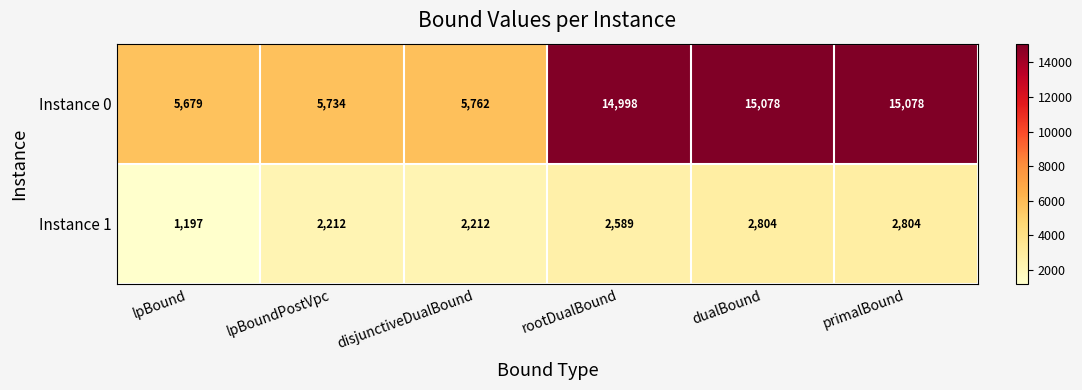

Reading left to right, extract all data points from this chart.

Instance 0: 5679	5734	5762	14998	15078	15078
Instance 1: 1197	2212	2212	2589	2804	2804